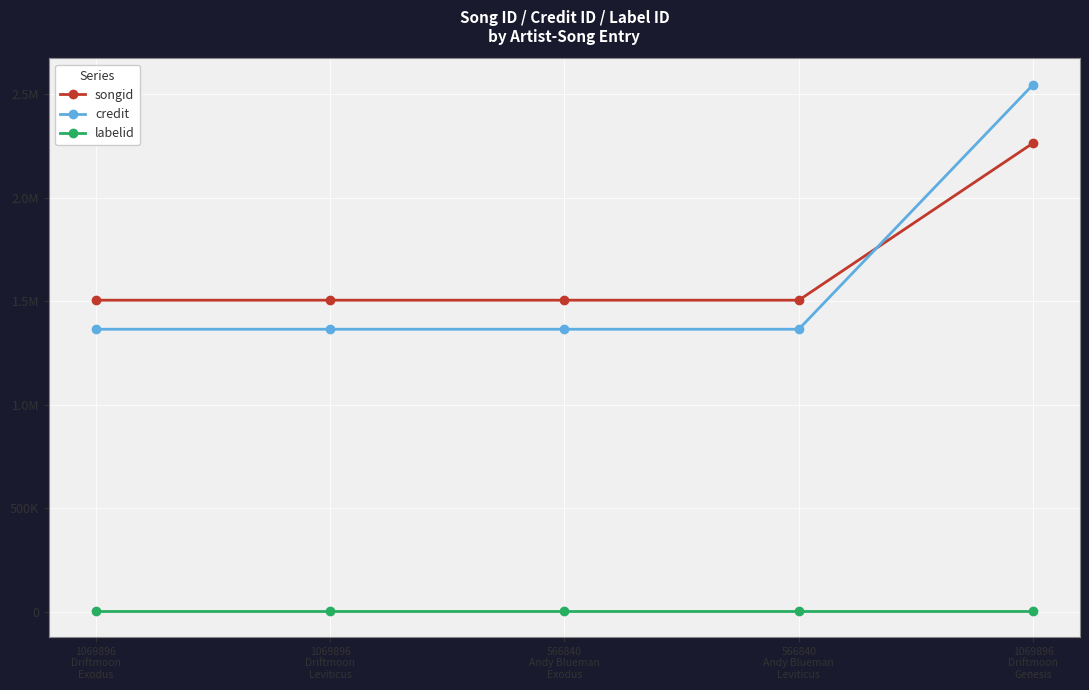

True or false: credit and labelid intersect in this chart.

False